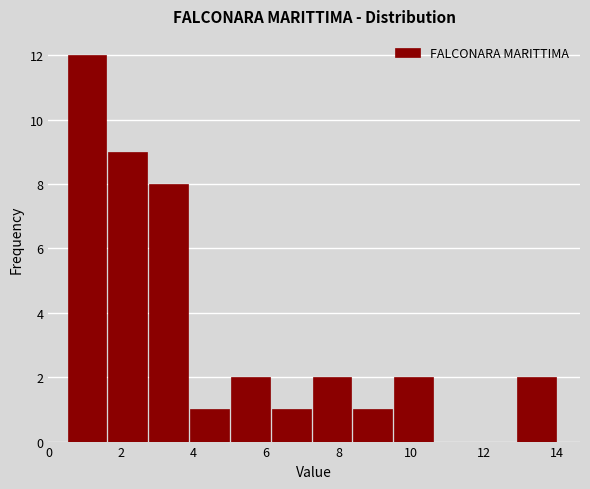

Reading left to right, transcribe this chart: for each bar, give the range it covers on the x-axis and its height. Neither the bar edges nor the heights are printed on the chart, so give them approximately, as read against the axes.

0.6 to 1.6: 12
1.6 to 2.8: 9
2.8 to 3.8: 8
3.8 to 5.0: 1
5.0 to 6.2: 2
6.2 to 7.2: 1
7.2 to 8.4: 2
8.4 to 9.6: 1
9.6 to 10.6: 2
10.6 to 11.8: 0
11.8 to 12.8: 0
12.8 to 14.0: 2